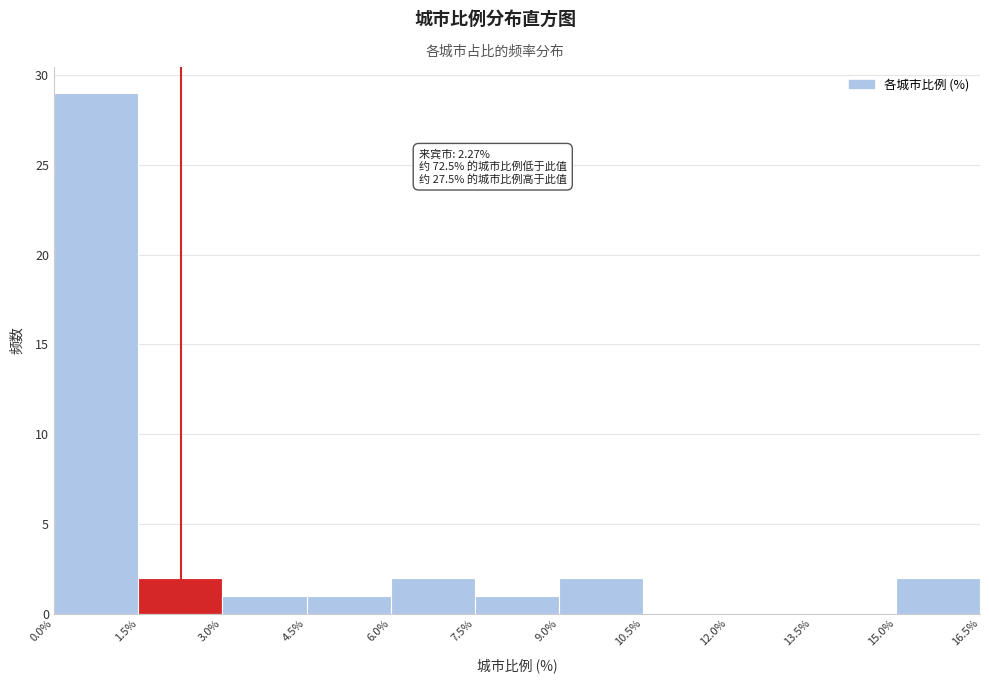

Over which range of the x-axis is the bar tallest?

0.0% to 1.5%